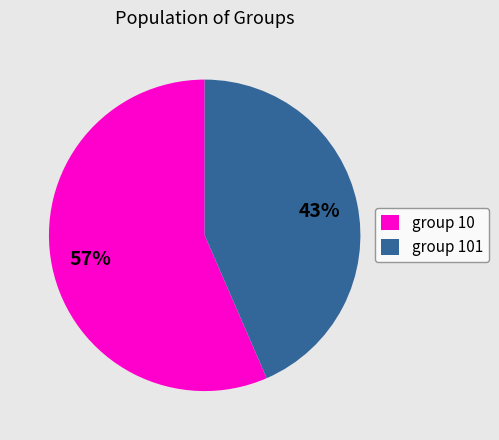

True or false: group 10 accounts for 57% of the total.

True